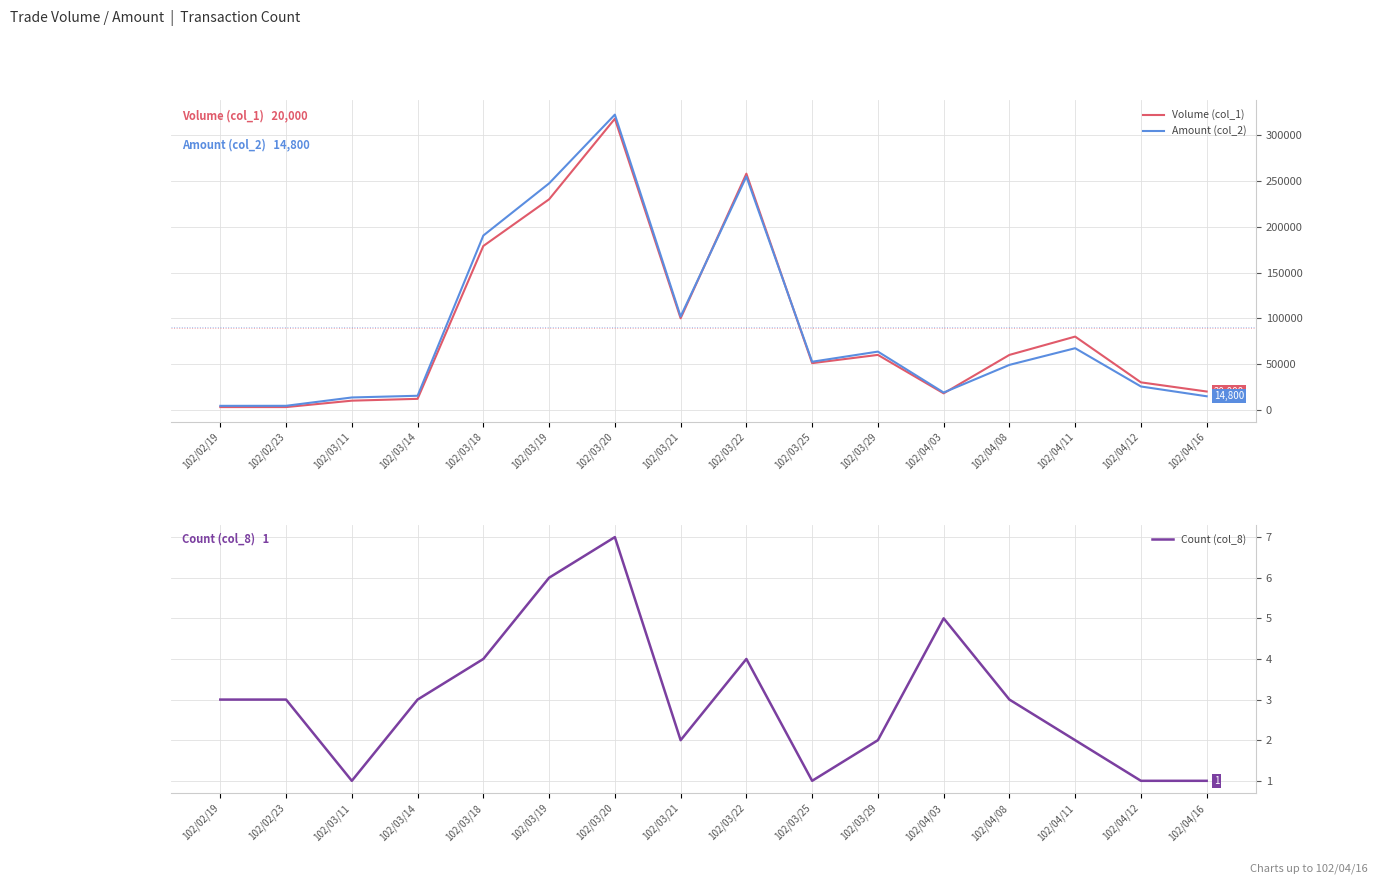

True or false: Count (col_8) and Amount (col_2) intersect in this chart.

False